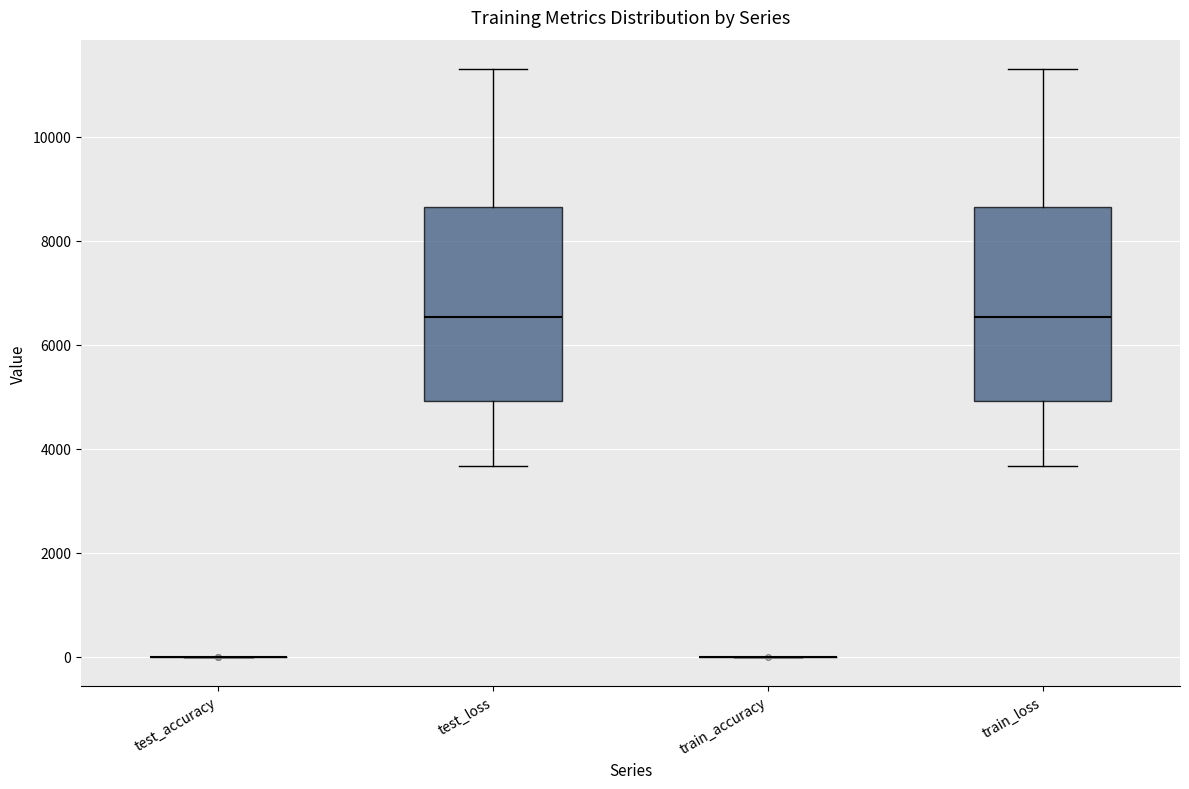

Reading left to right, read every box against the y-axis: the position of its median line, the range the box covers, and the ends of its whiskers. The values are not printed on the chart, so give them approximately, as read against the axis.

test_accuracy: box collapsed to a line at 0, whiskers 0 to 0
test_loss: median 6600, box 5000 to 8600, whiskers 3600 to 11200
train_accuracy: box collapsed to a line at 0, whiskers 0 to 0
train_loss: median 6600, box 5000 to 8600, whiskers 3600 to 11200